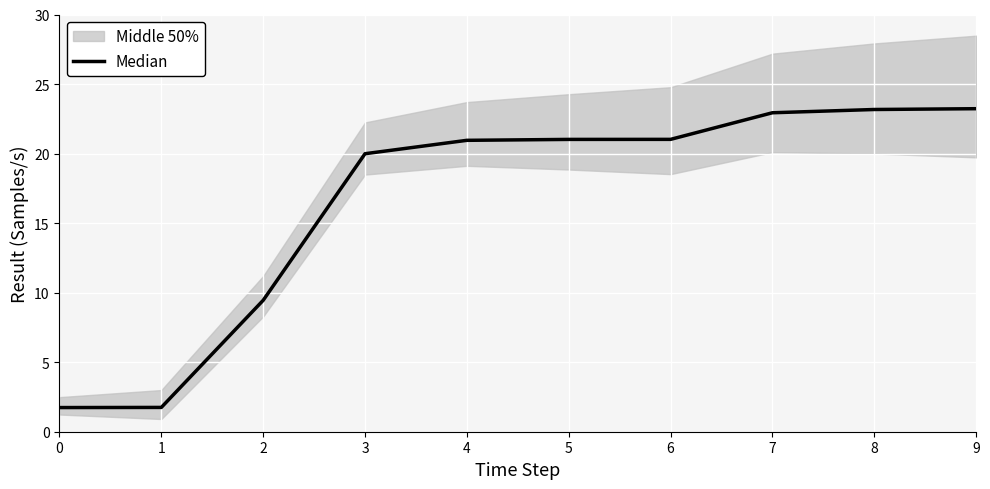

Which has a higher value, 3 or 4?

4